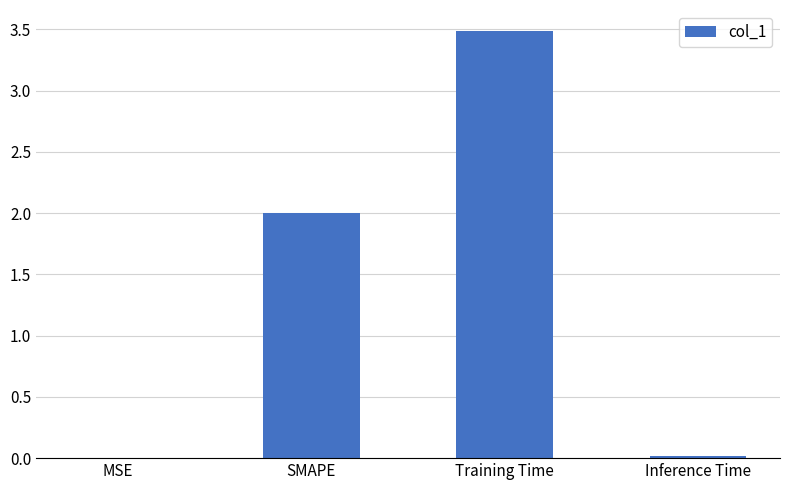

What value does the data have at SMAPE?

2.0